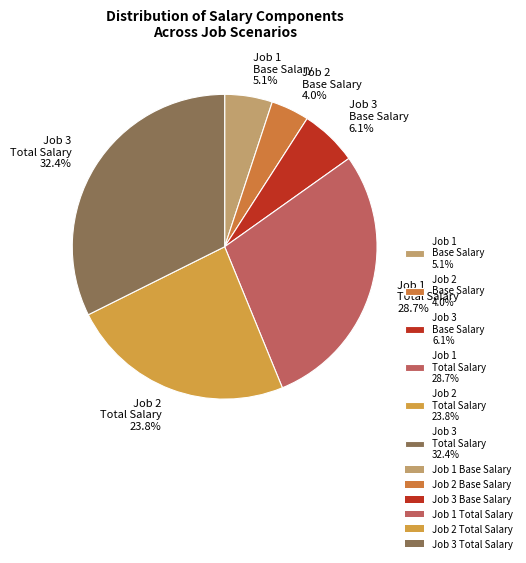

Approximately how many times larger is the value at Job 2 Total Salary 23.8% compared to Job 1 Base Salary 5.1%?

4.7